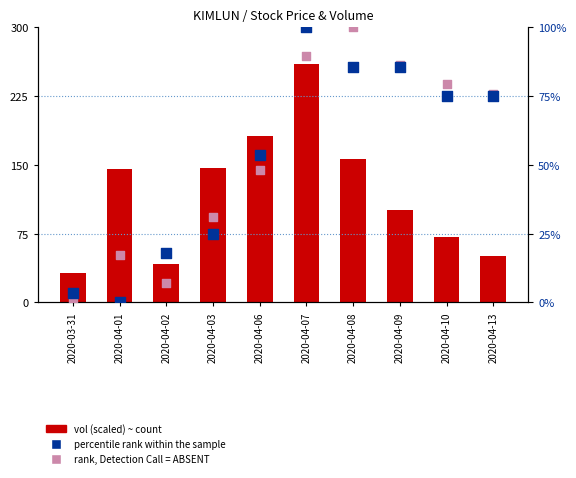

What are all the series names shown in the legend?

vol (scaled), percentile rank within the sample, rank, Detection Call = ABSENT